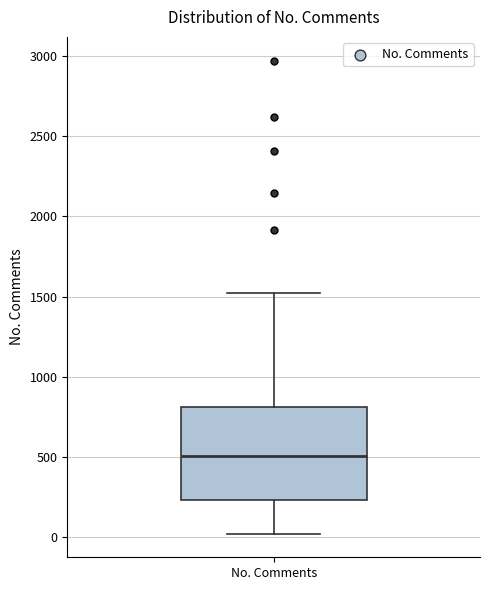

Transcribe this box plot: give where the median line is, the range the box spans, and where the two whiskers end, as read against the y-axis. The values are not printed on the chart, so give them approximately, as read against the axis.

median 500, box 250 to 800, whiskers 0 to 1550